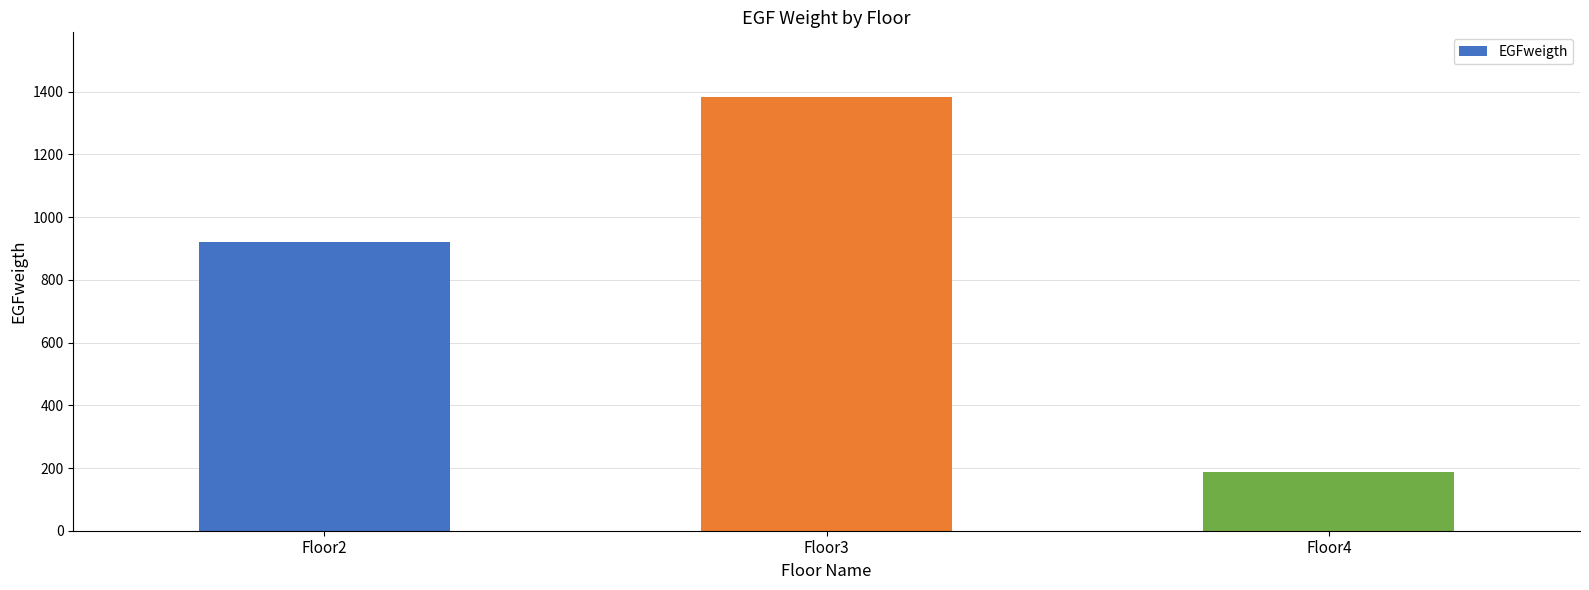

Where is the data nearest to the value 784?

Floor2